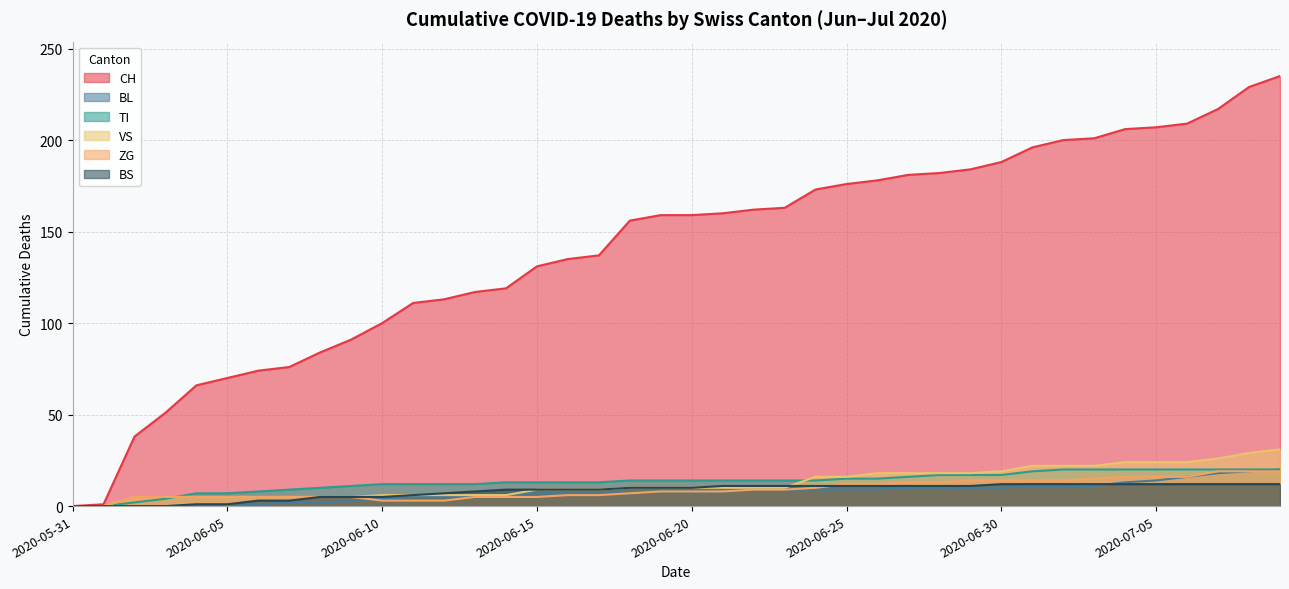

What is the difference between the highest and lowest values at 2020-07-05?

195